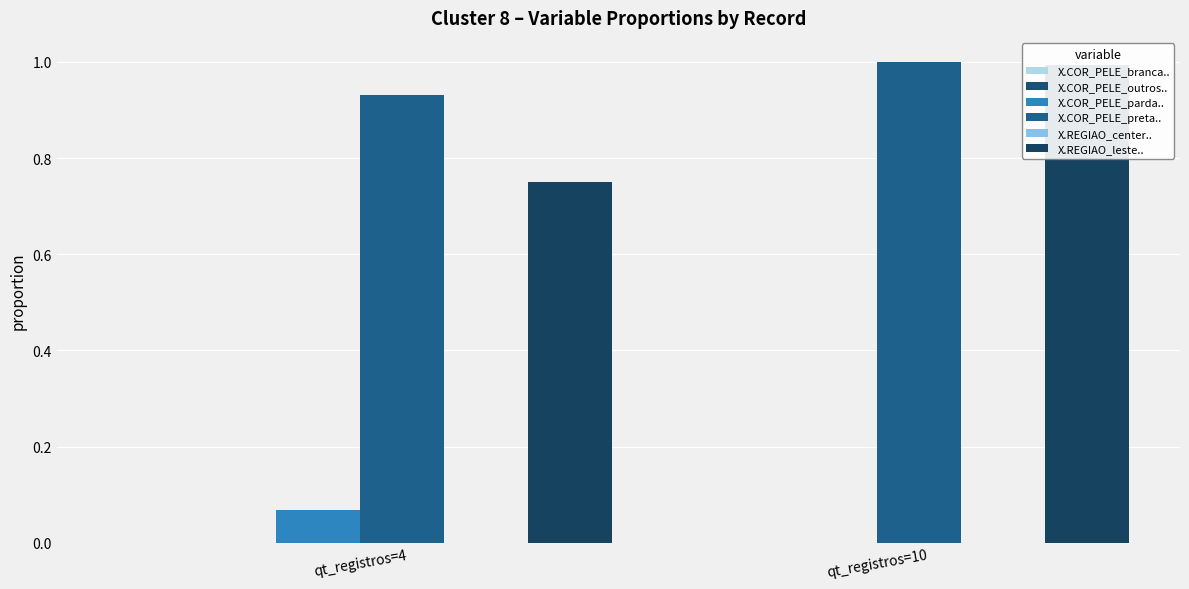

What is the value of the X.COR_PELE_parda.. bar at the 1st from the left?

0.1